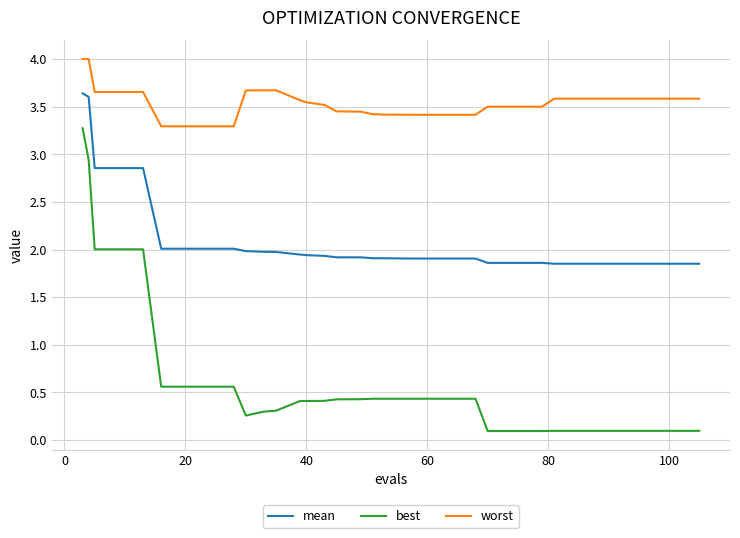

What is the maximum value for mean?

3.6